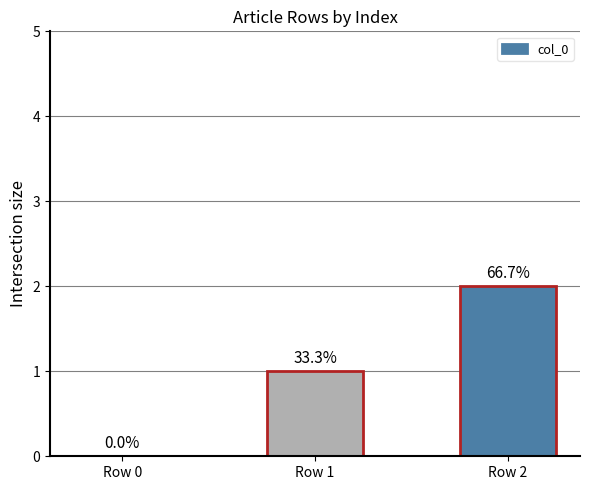

Are the bars horizontal?

No